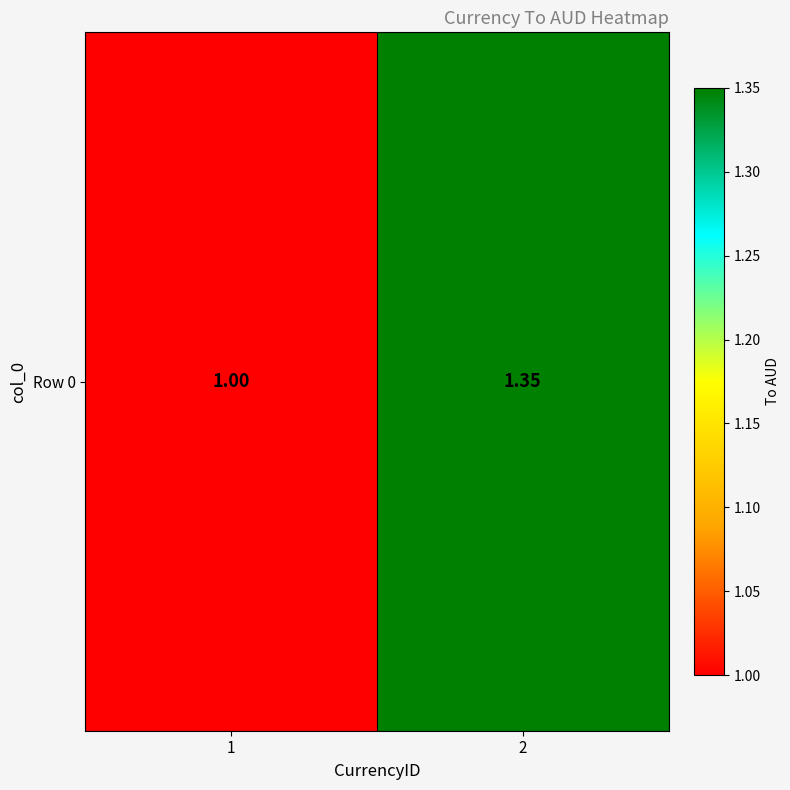

Reading left to right, list all the values displayed in this chart.

1.0	1.4